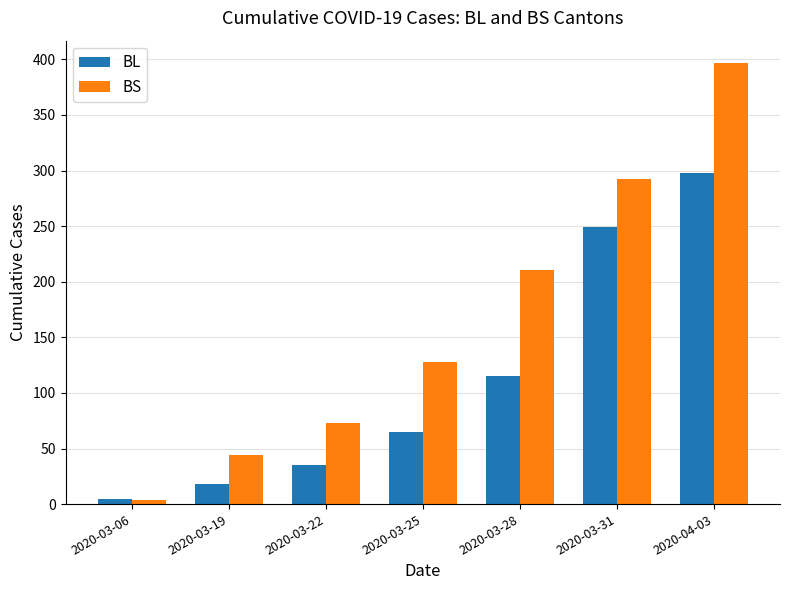

The value of BS at 2020-03-25 is 180. True or false?

False